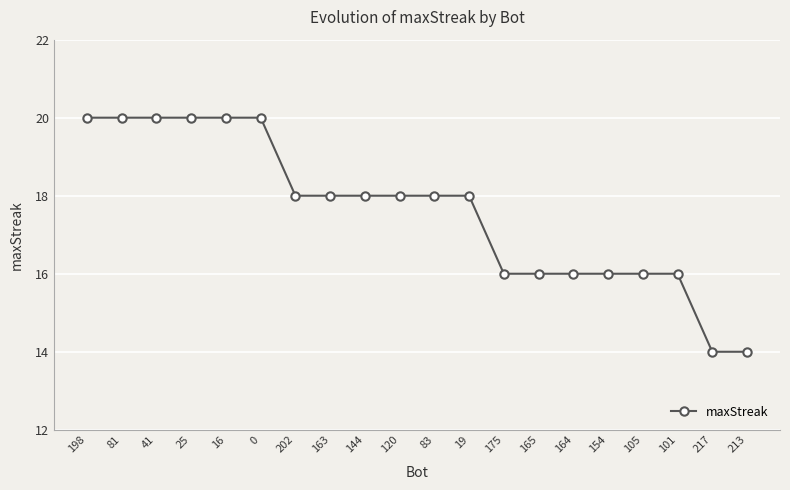

What is the minimum value shown in the chart?

14